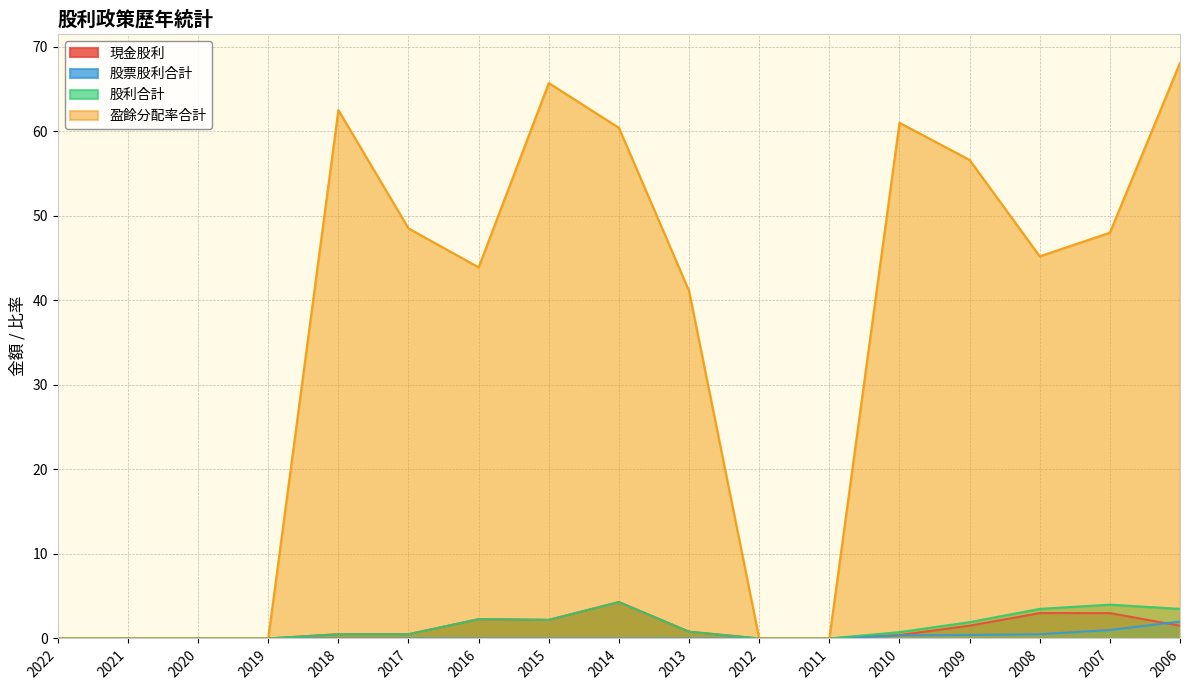

How many values in 股票股利合計 are above zero?

5